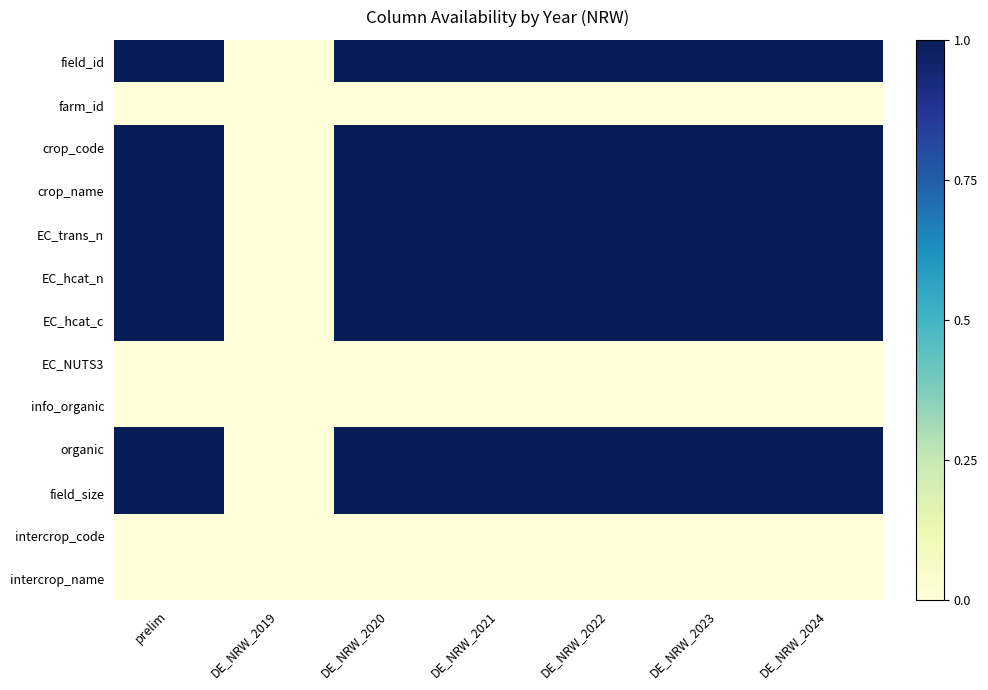

Reading left to right, list all the values displayed in this chart.

field_id: prelim=1	DE_NRW_2019=0	DE_NRW_2020=1	DE_NRW_2021=1	DE_NRW_2022=1	DE_NRW_2023=1	DE_NRW_2024=1
farm_id: prelim=0	DE_NRW_2019=0	DE_NRW_2020=0	DE_NRW_2021=0	DE_NRW_2022=0	DE_NRW_2023=0	DE_NRW_2024=0
crop_code: prelim=1	DE_NRW_2019=0	DE_NRW_2020=1	DE_NRW_2021=1	DE_NRW_2022=1	DE_NRW_2023=1	DE_NRW_2024=1
crop_name: prelim=1	DE_NRW_2019=0	DE_NRW_2020=1	DE_NRW_2021=1	DE_NRW_2022=1	DE_NRW_2023=1	DE_NRW_2024=1
EC_trans_n: prelim=1	DE_NRW_2019=0	DE_NRW_2020=1	DE_NRW_2021=1	DE_NRW_2022=1	DE_NRW_2023=1	DE_NRW_2024=1
EC_hcat_n: prelim=1	DE_NRW_2019=0	DE_NRW_2020=1	DE_NRW_2021=1	DE_NRW_2022=1	DE_NRW_2023=1	DE_NRW_2024=1
EC_hcat_c: prelim=1	DE_NRW_2019=0	DE_NRW_2020=1	DE_NRW_2021=1	DE_NRW_2022=1	DE_NRW_2023=1	DE_NRW_2024=1
EC_NUTS3: prelim=0	DE_NRW_2019=0	DE_NRW_2020=0	DE_NRW_2021=0	DE_NRW_2022=0	DE_NRW_2023=0	DE_NRW_2024=0
info_organic: prelim=0	DE_NRW_2019=0	DE_NRW_2020=0	DE_NRW_2021=0	DE_NRW_2022=0	DE_NRW_2023=0	DE_NRW_2024=0
organic: prelim=1	DE_NRW_2019=0	DE_NRW_2020=1	DE_NRW_2021=1	DE_NRW_2022=1	DE_NRW_2023=1	DE_NRW_2024=1
field_size: prelim=1	DE_NRW_2019=0	DE_NRW_2020=1	DE_NRW_2021=1	DE_NRW_2022=1	DE_NRW_2023=1	DE_NRW_2024=1
intercrop_code: prelim=0	DE_NRW_2019=0	DE_NRW_2020=0	DE_NRW_2021=0	DE_NRW_2022=0	DE_NRW_2023=0	DE_NRW_2024=0
intercrop_name: prelim=0	DE_NRW_2019=0	DE_NRW_2020=0	DE_NRW_2021=0	DE_NRW_2022=0	DE_NRW_2023=0	DE_NRW_2024=0